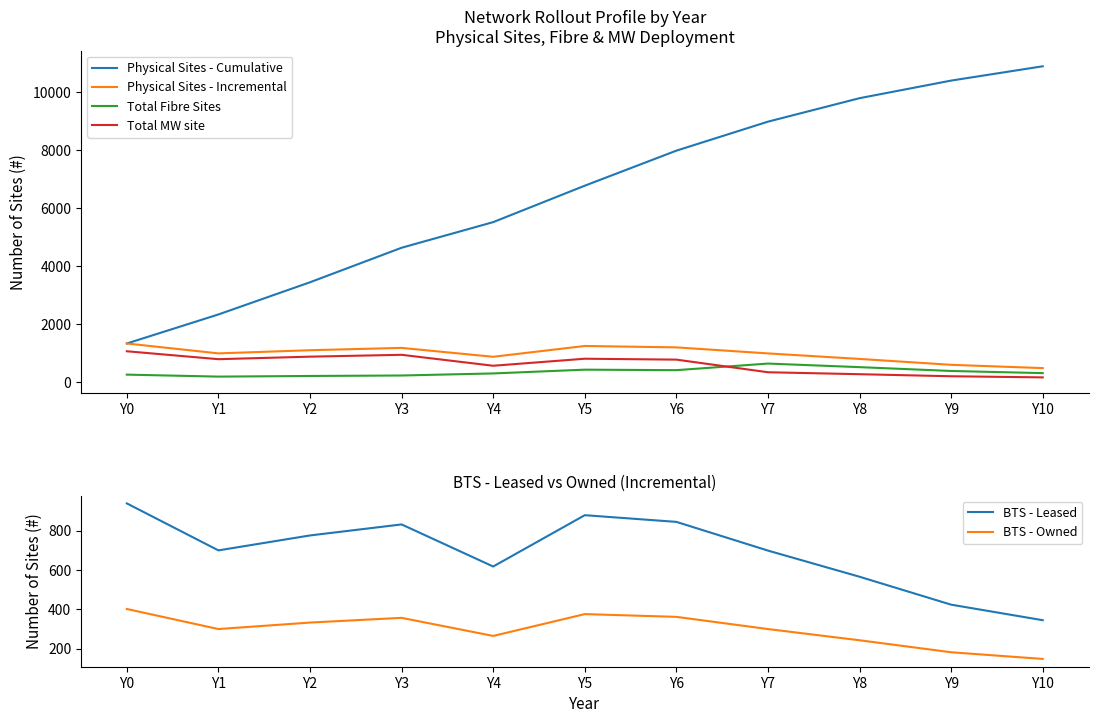

How many interior local peaks does the Total Fibre Sites series have?

2